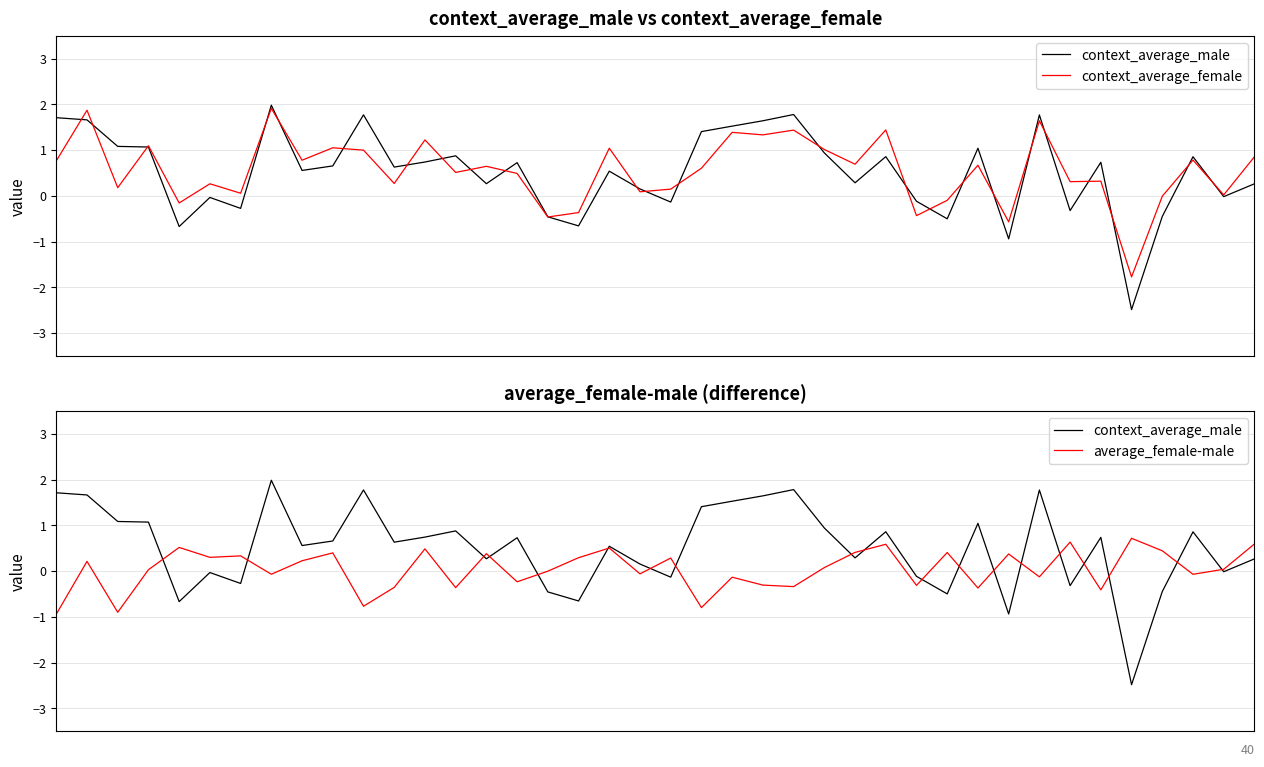

The value of context_average_female at 2 is 0.2. True or false?

True